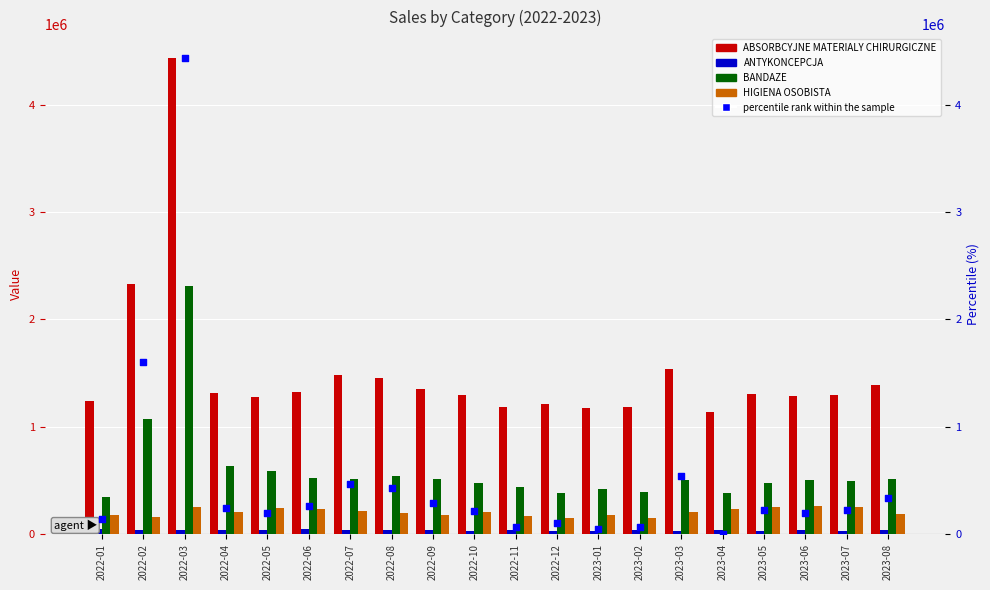

Which series has the largest Y range (max minus min)?

percentile rank within the sample